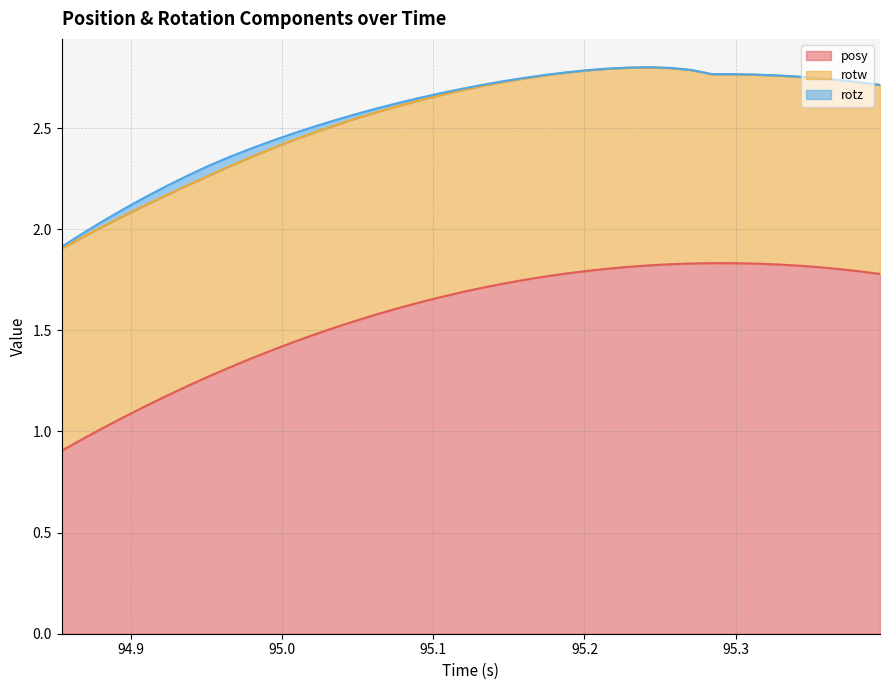

Is it true that posy equals 2.8 at 25?

False